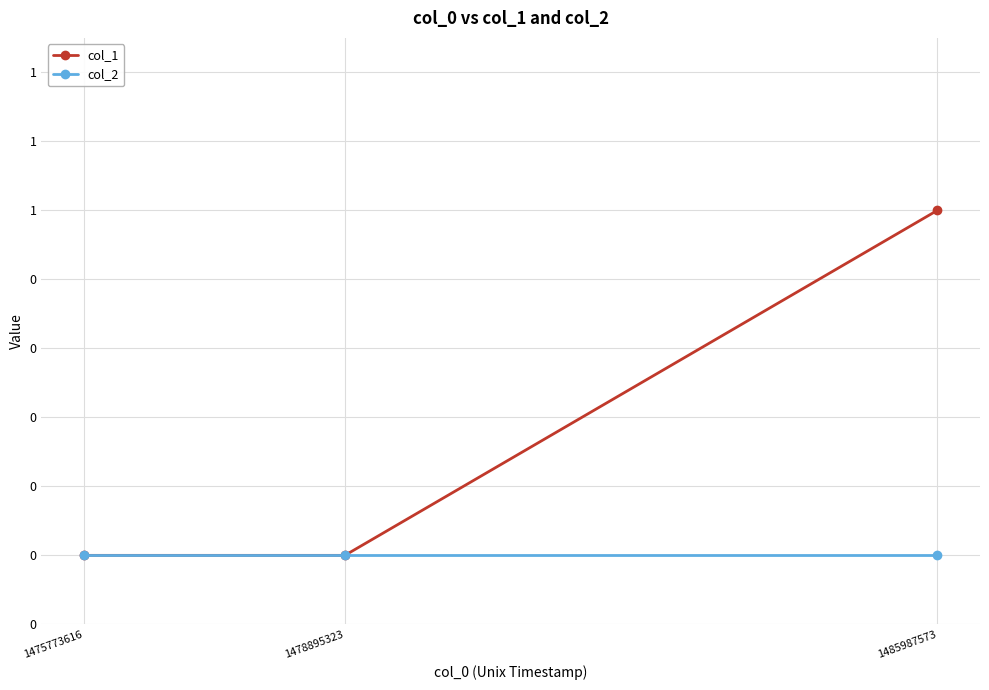

List the series in order of their overall mean, lowest first.

col_2, col_1